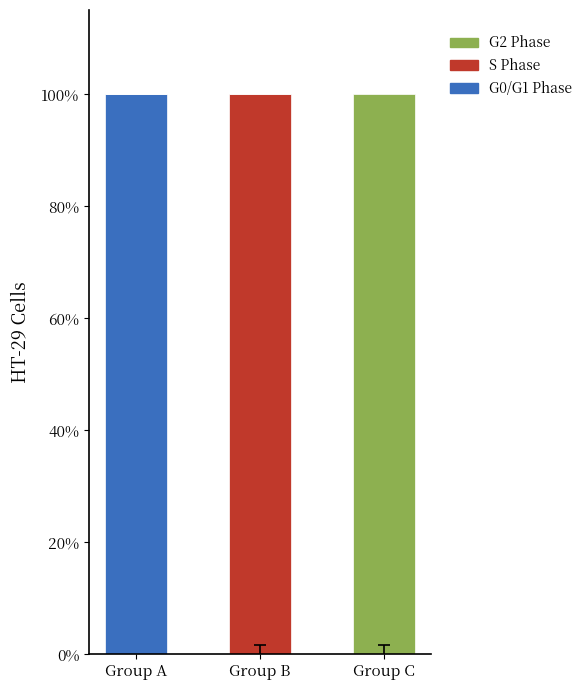

What is the sum of all G0/G1 Phase values?

100